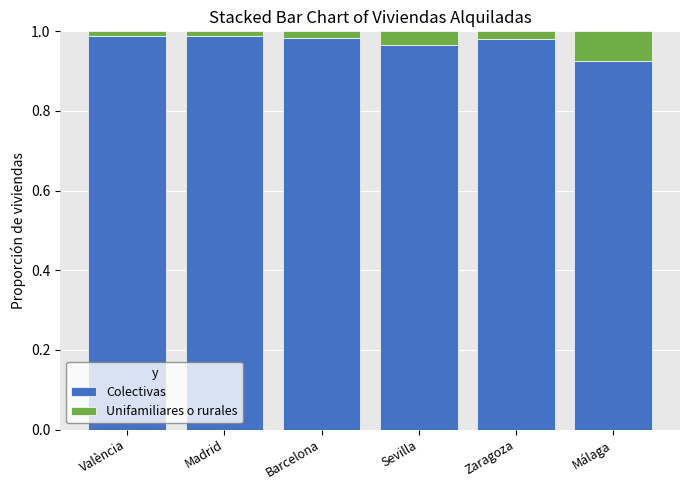

How many Colectivas values are between 0 and 1?

6